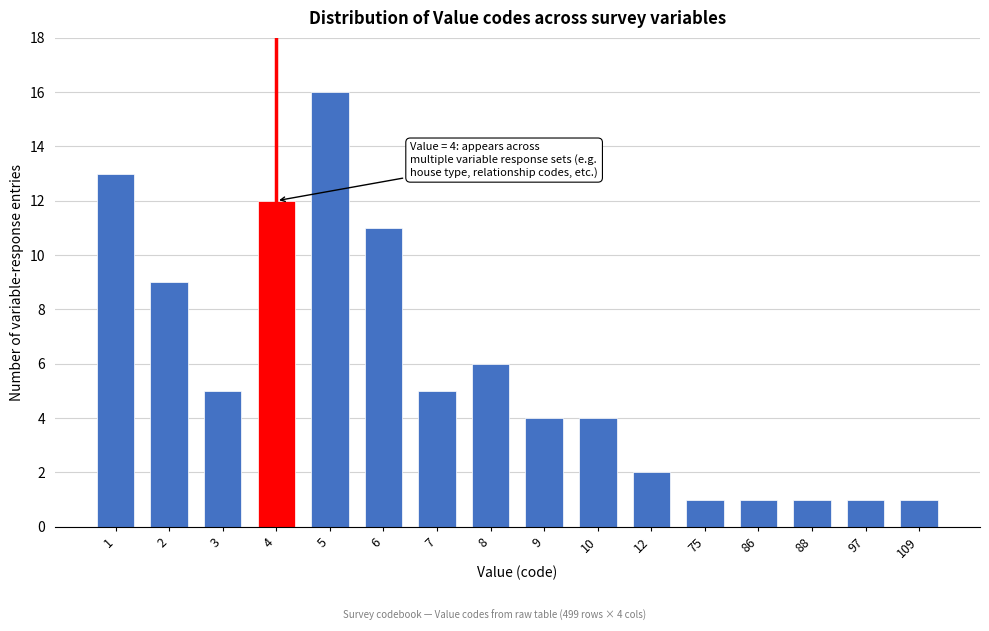

Reading right to left, transcribe all the data shown in this chart.

1	1	1	1	1	2	4	4	6	5	11	16	12	5	9	13